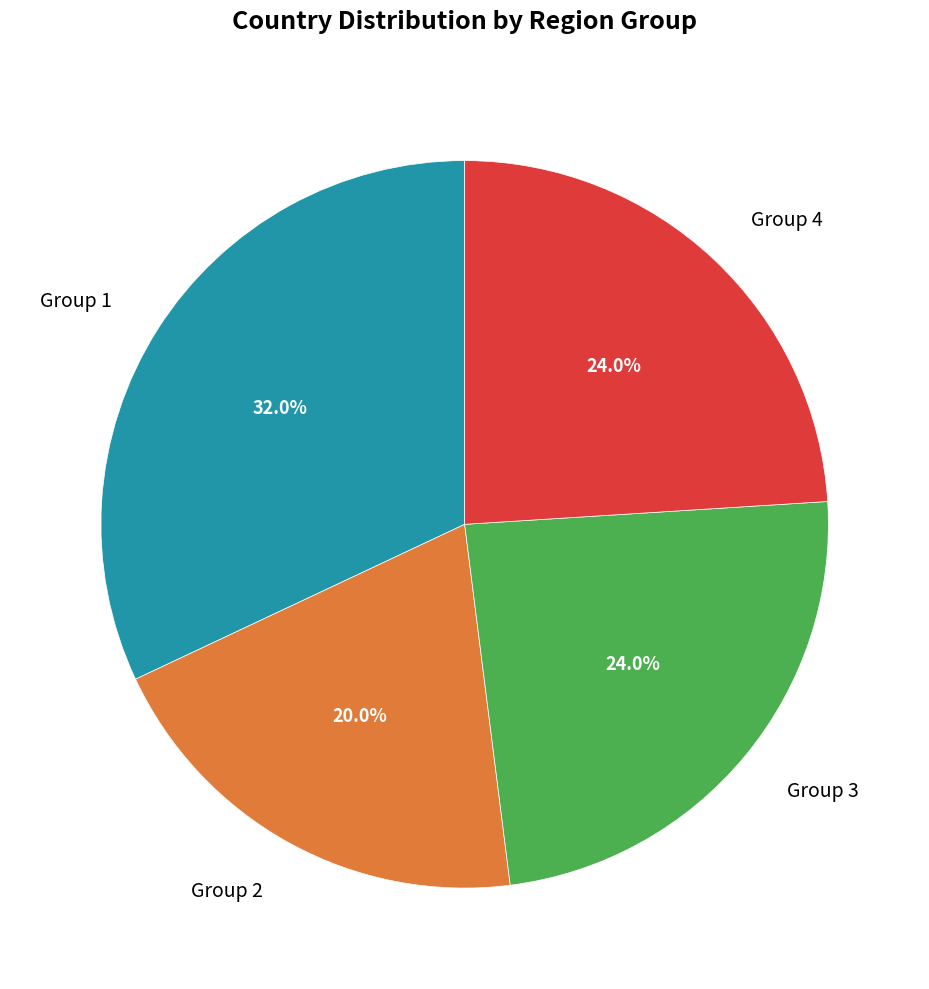

What is the total percentage of Group 2 and Group 4?

44.0%